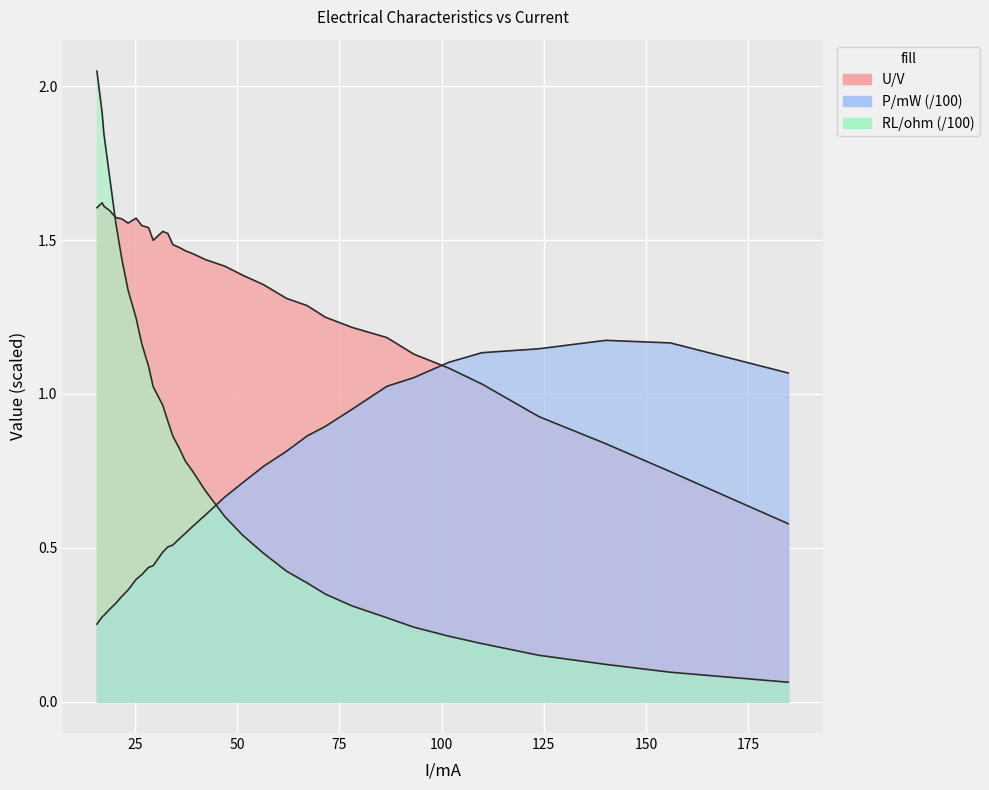

True or false: U/V and RL/ohm intersect in this chart.

True